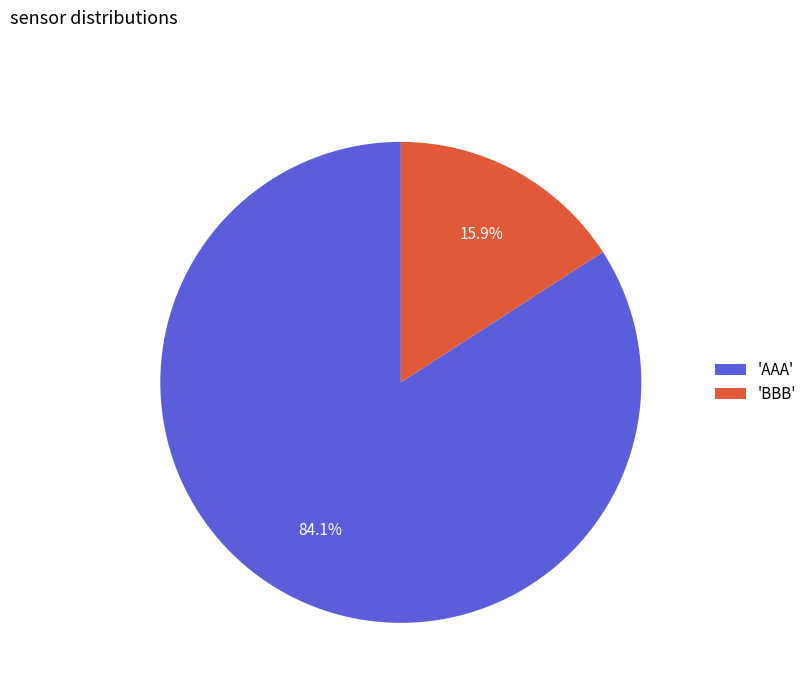

What is the smallest slice in the pie chart?

'BBB'